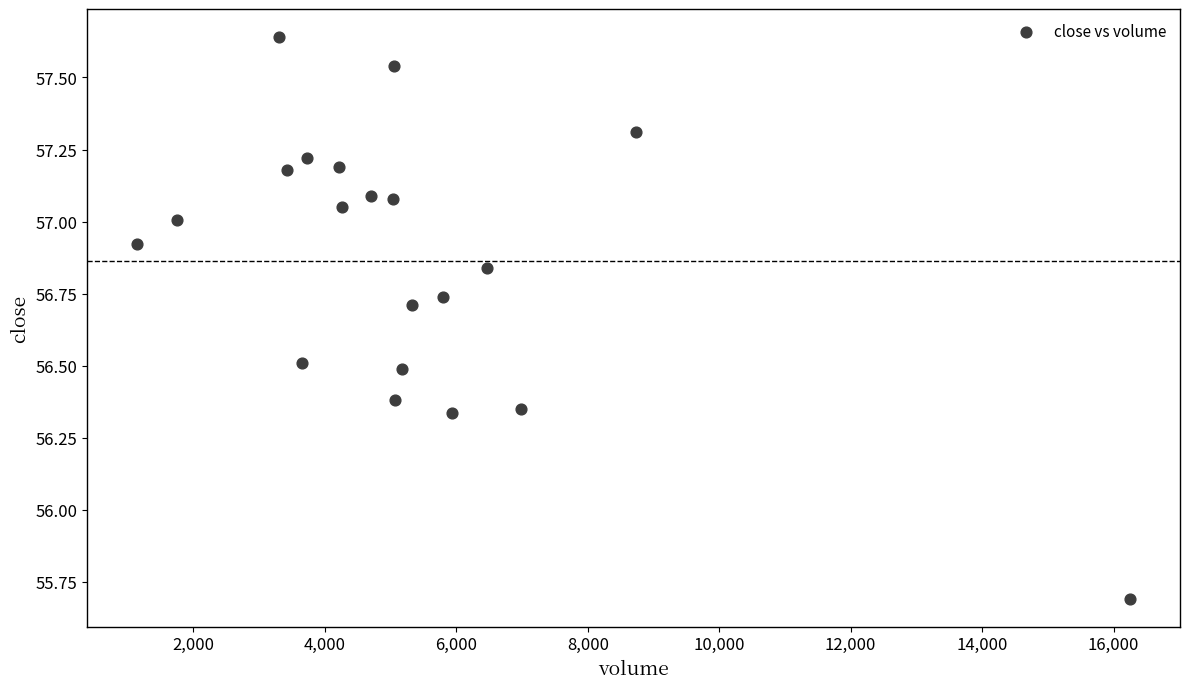

What Y value in the scatter plot is closest to 56?

55.7